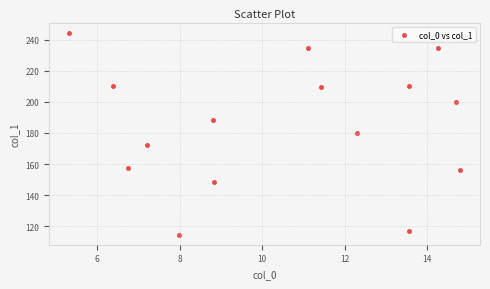

What is the range of Y values (max minus min)?

130.2